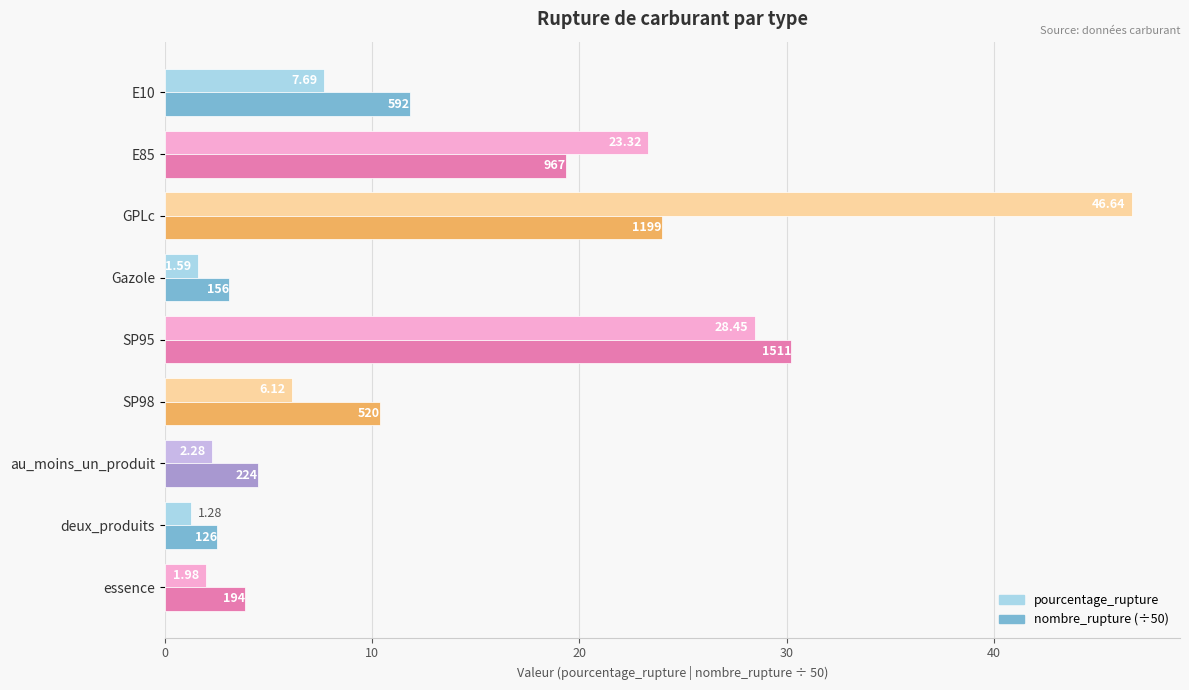

At E10, list the series in order from largest to smallest.

nombre_rupture (÷50), pourcentage_rupture